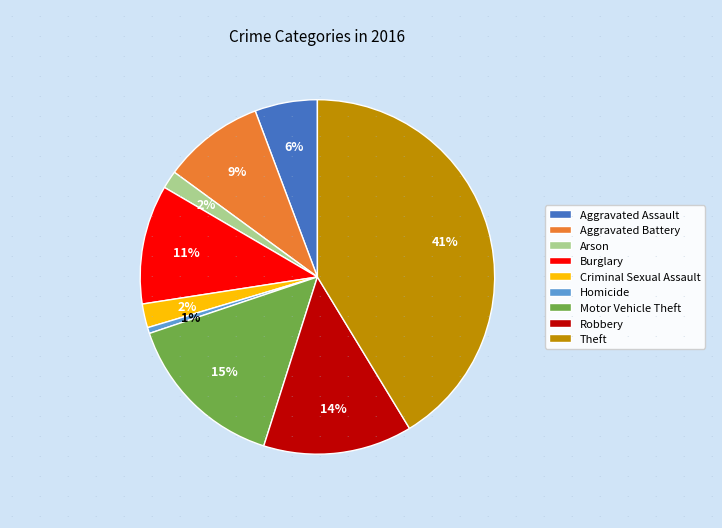

How many segments does this pie chart have?

9